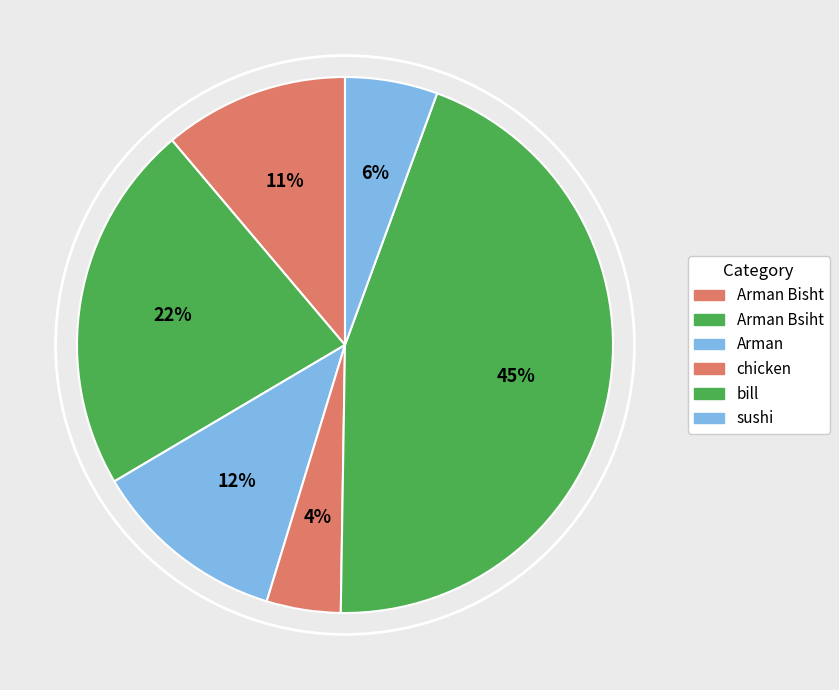

What is the smallest slice in the pie chart?

chicken